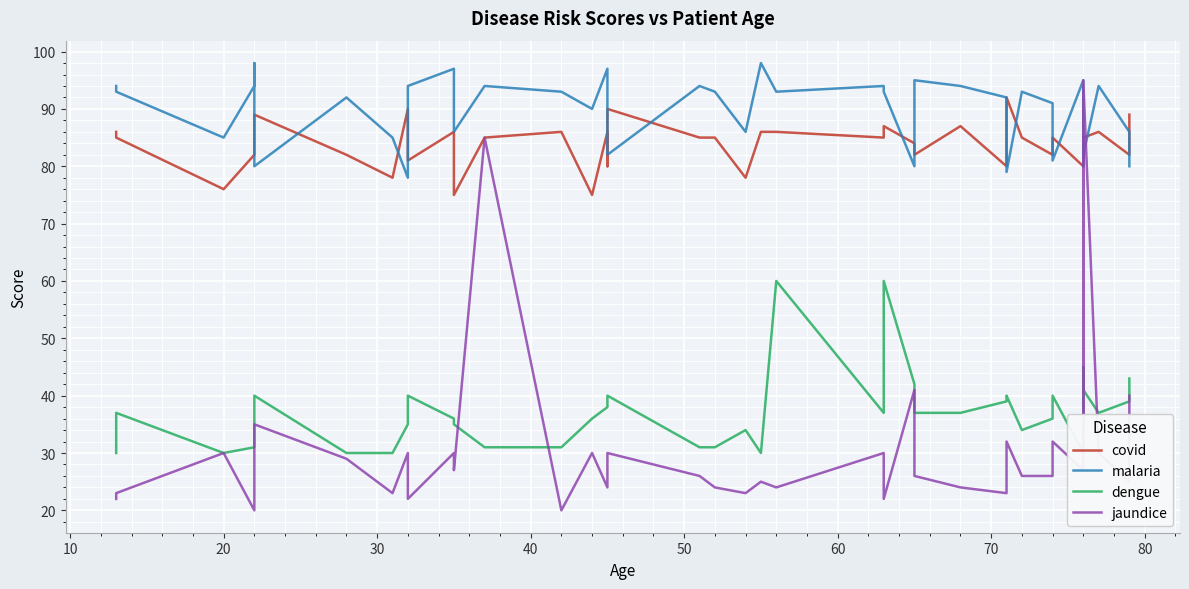

How many series are shown in this chart?

4